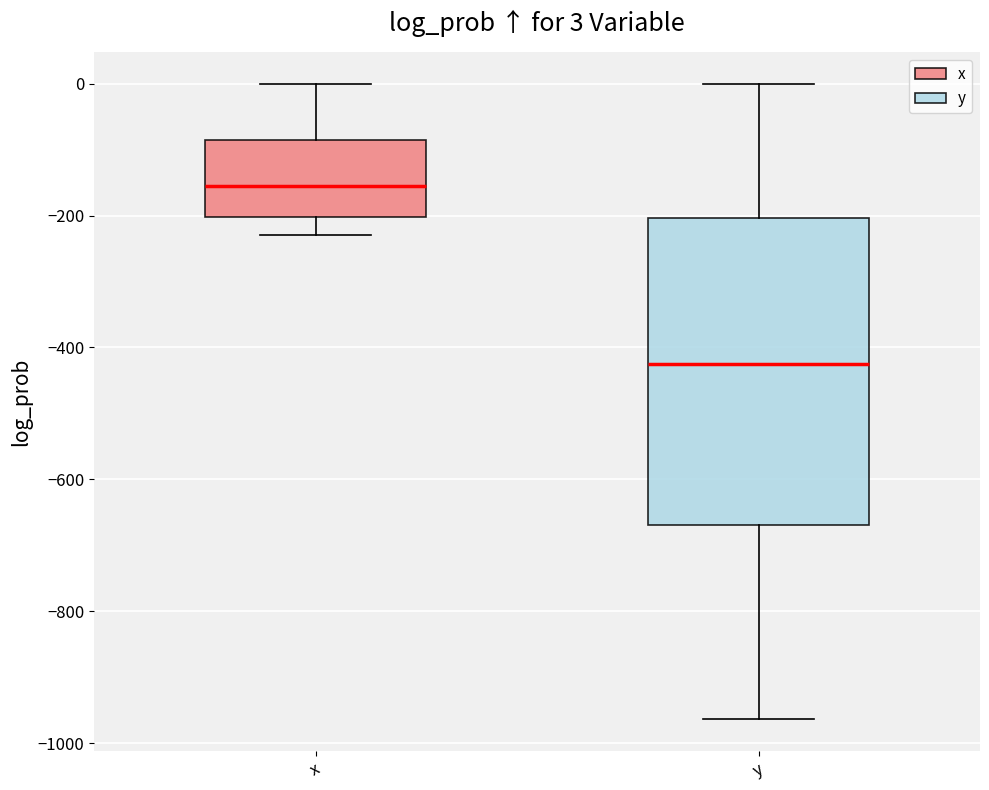

Comparing the boxes themselves (not the whiskers), which one is the tallest?

y